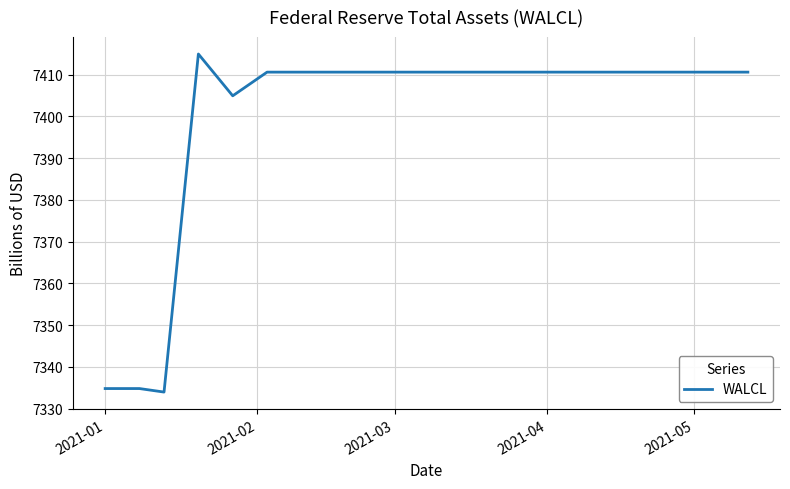

Reading left to right, what are all the values shown in this chart?

7334.8	7334.8	7334.0	7414.9	7404.9	7410.6	7410.6	7410.6	7410.6	7410.6	7410.6	7410.6	7410.6	7410.6	7410.6	7410.6	7410.6	7410.6	7410.6	7410.6